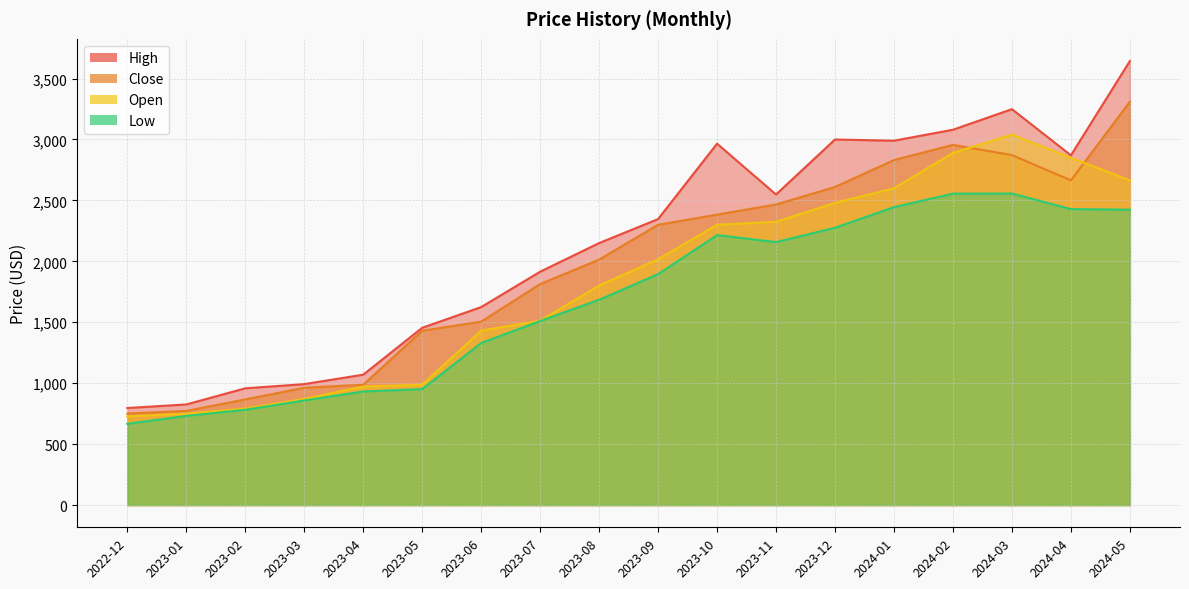

True or false: Close has more than 1 interior local peaks.

False